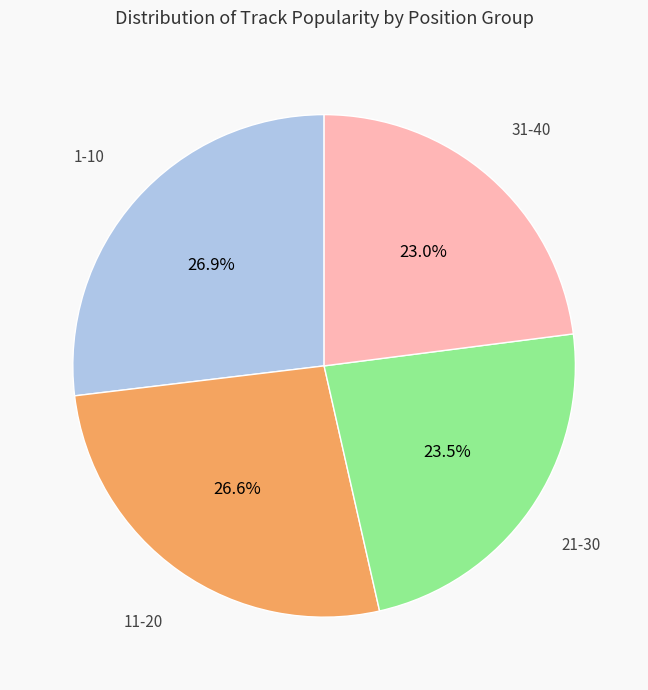

Is there a majority slice in this chart?

No